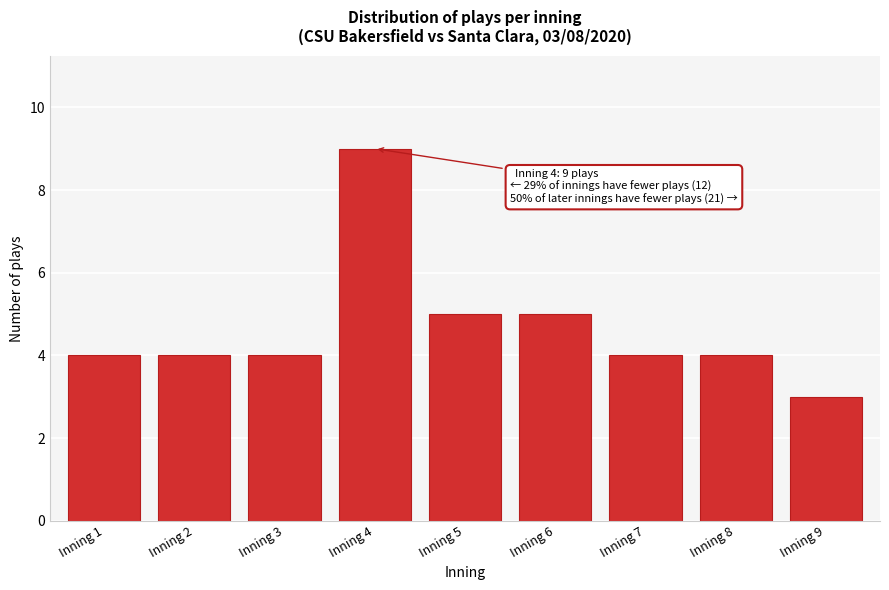

Reading left to right, extract all data points from this chart.

4	4	4	9	5	5	4	4	3